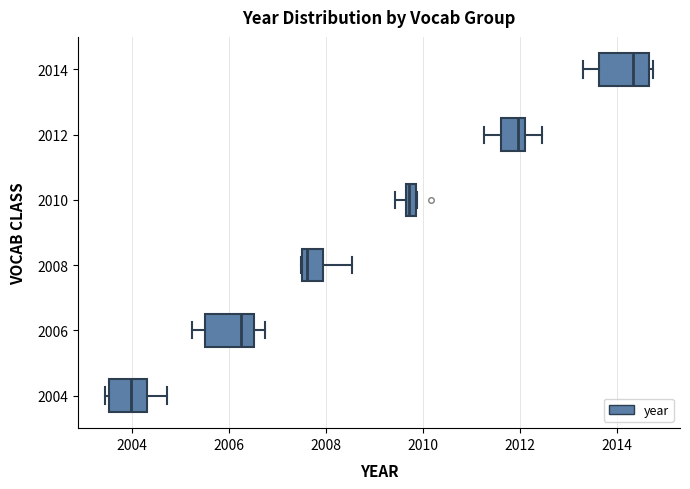

Where is the right edge of the box at y = 2012 on the x-axis? The values are not printed on the chart, so give them approximately, as read against the axis.

2012.2